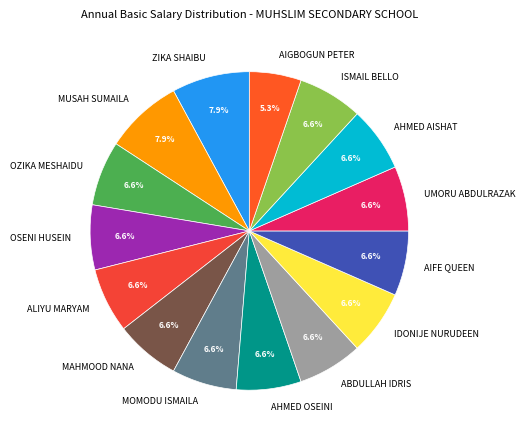

The UMORU ABDULRAZAK slice represents 7% of the pie. True or false?

True